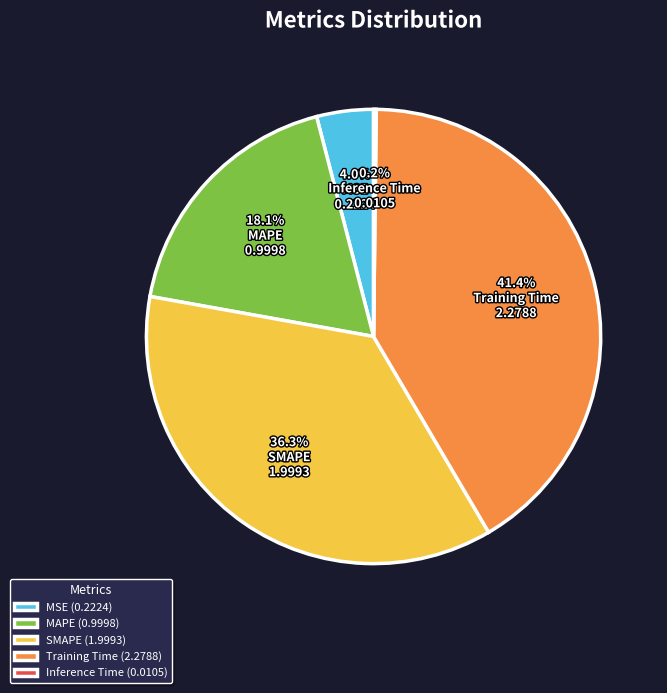

Is there a majority slice in this chart?

No